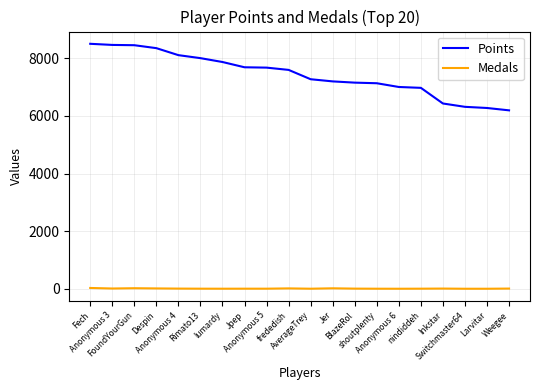

Which category has the lowest value in the Points series?

Weegee